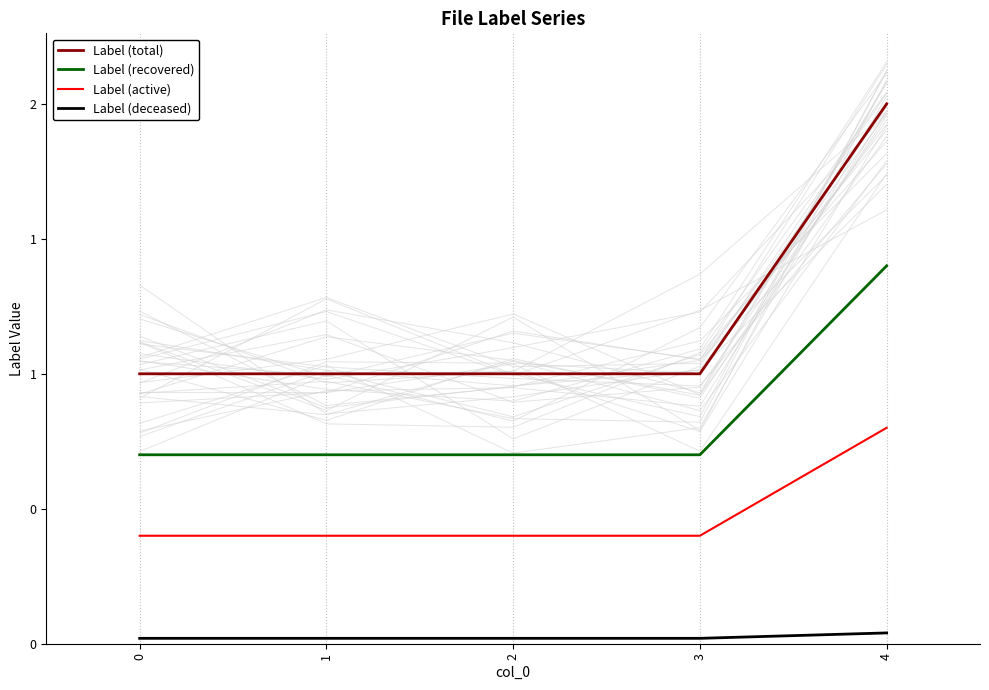

Read the Label (total) value at 2.

1.0